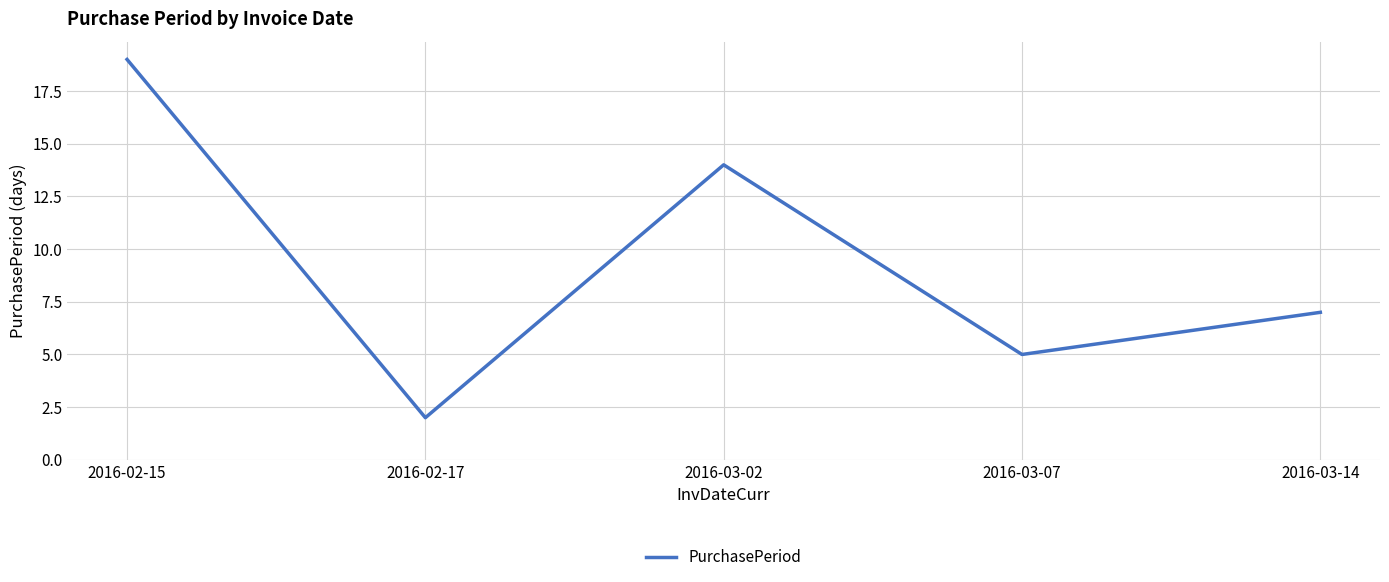

Where is the first local minimum?

2016-02-17